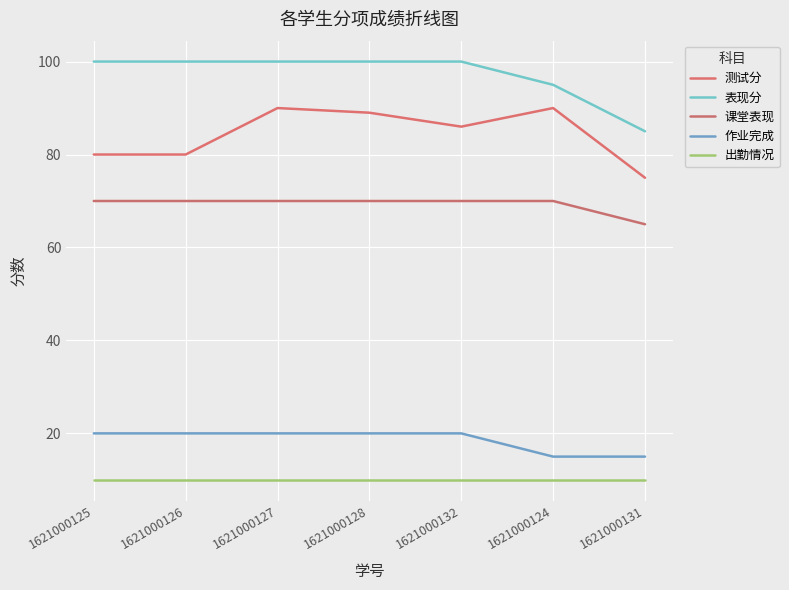

Does the chart have visible grid lines?

Yes